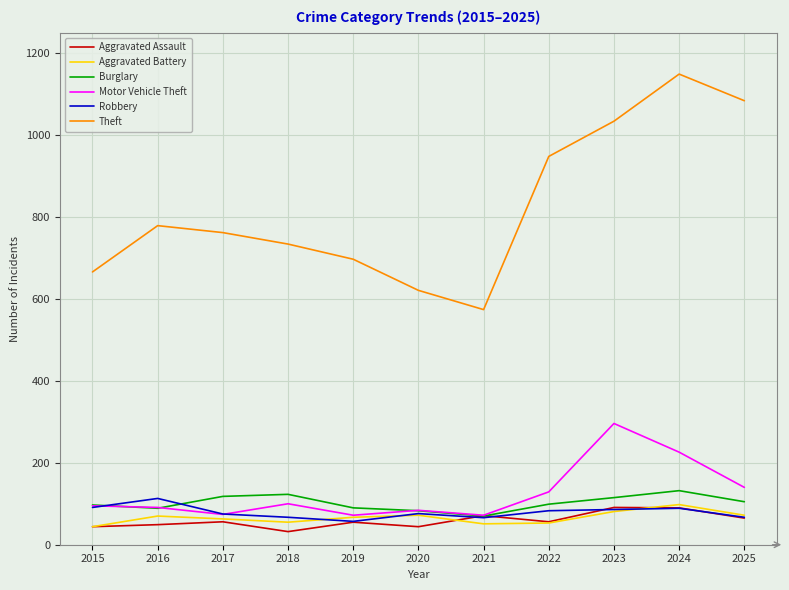

What is the total value across all series at 2024?

1784